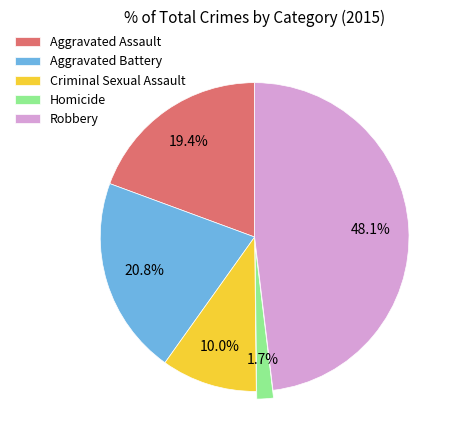

Is there a majority slice in this chart?

No